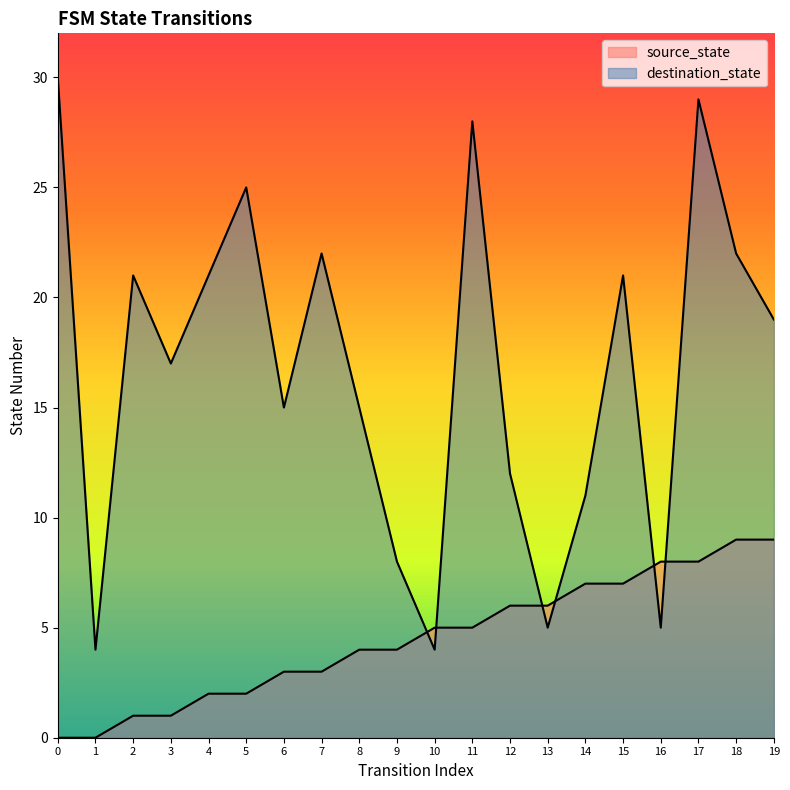

Is it true that source_state equals 3 at 10?

False